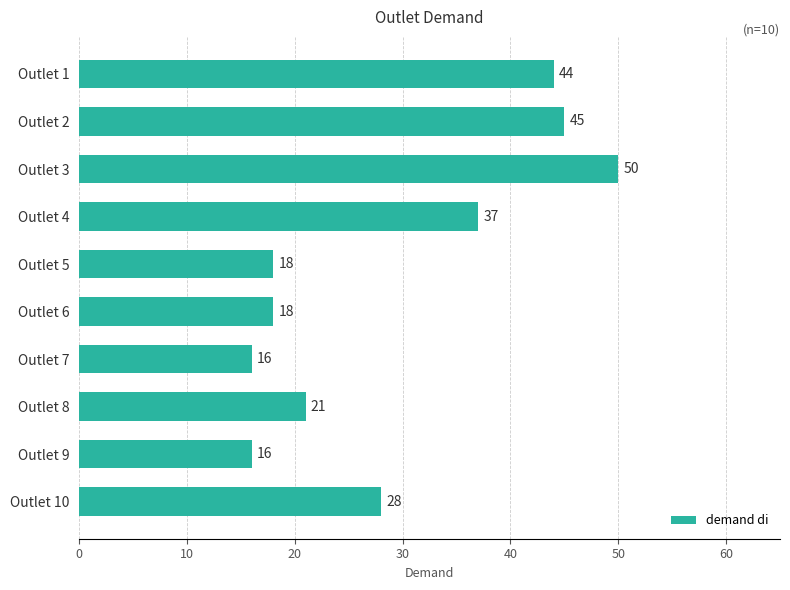

How many bars are there in total?

10